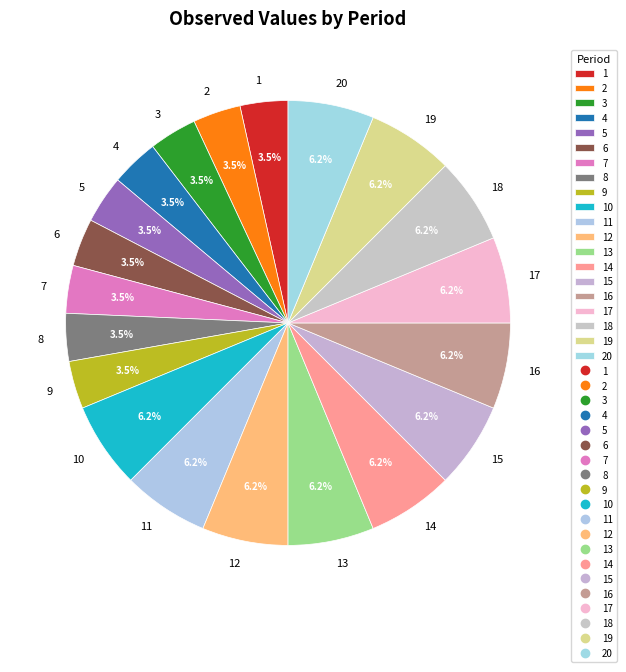

Is there a majority slice in this chart?

No